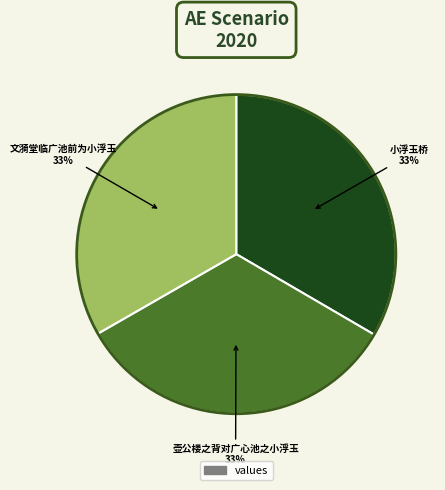

To the nearest percent, what is the average slice percentage?

33%